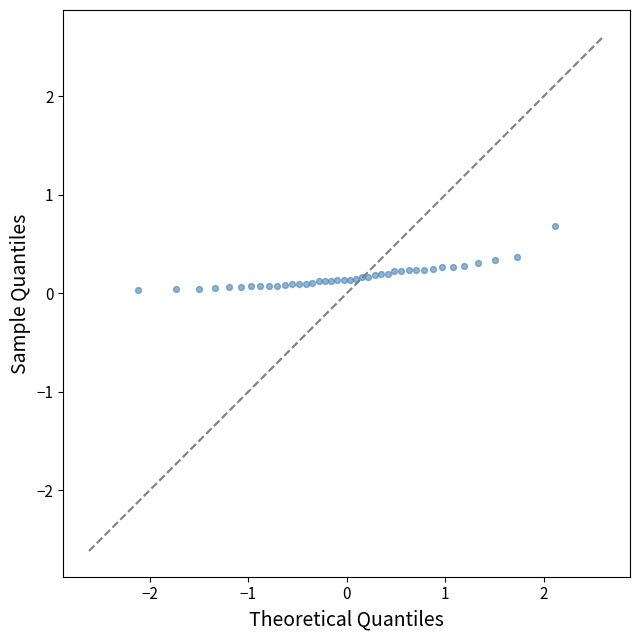

What is the range of Y values (max minus min)?

0.6